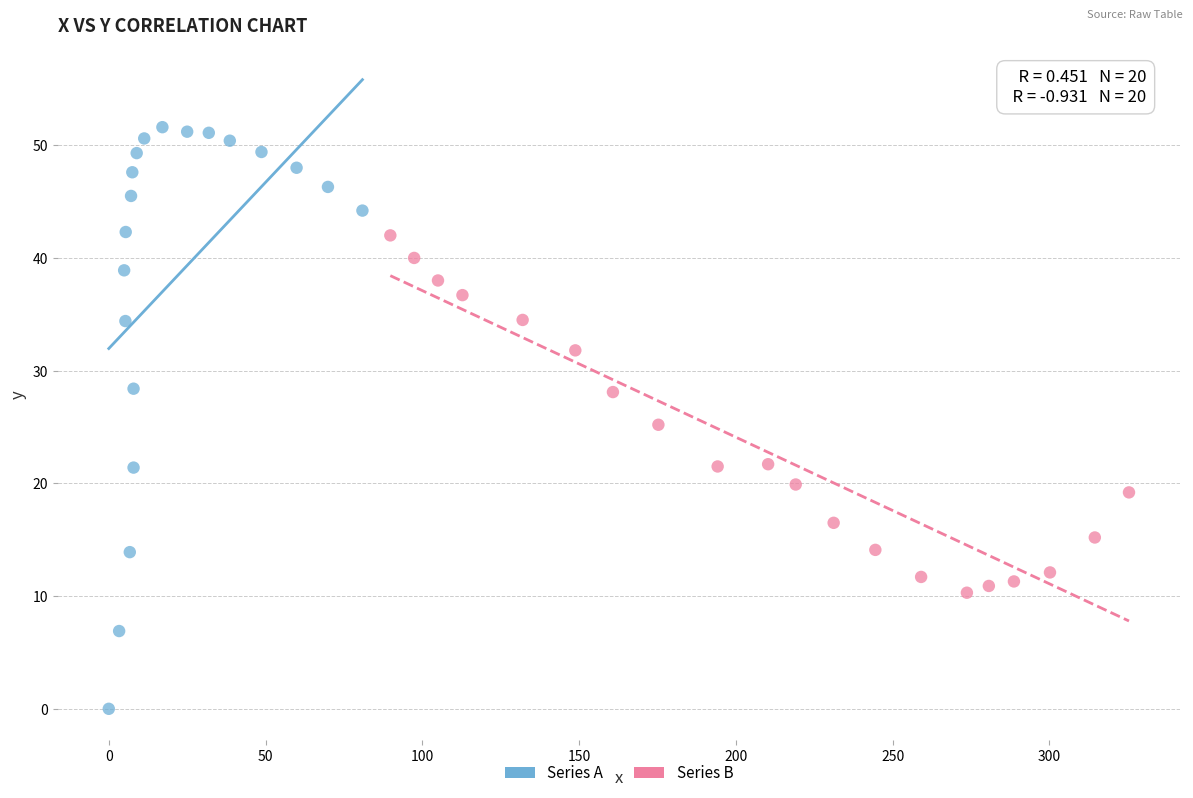

Which series reaches the minimum Y coordinate?

Series A